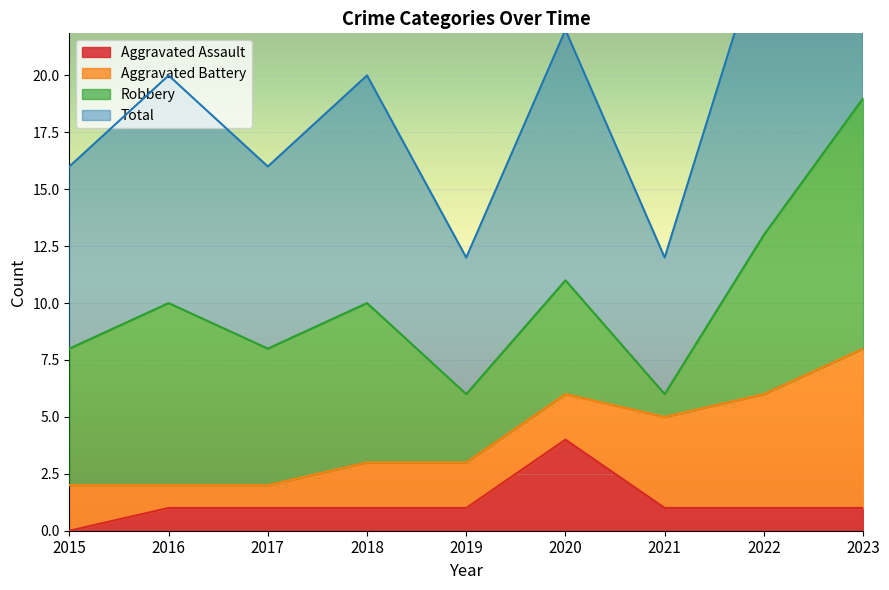

Is it true that Aggravated Assault equals 1 at 2021?

True